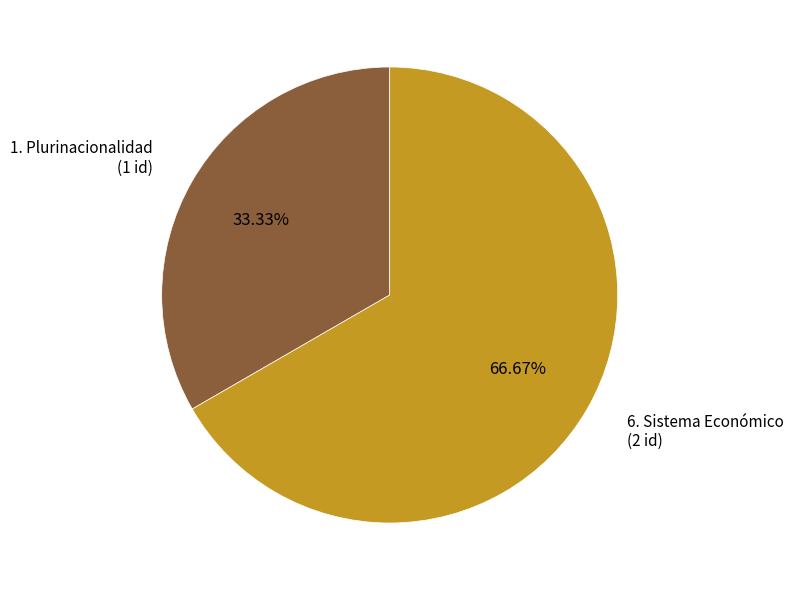

Which category has the biggest portion of the pie?

6. Sistema Económico